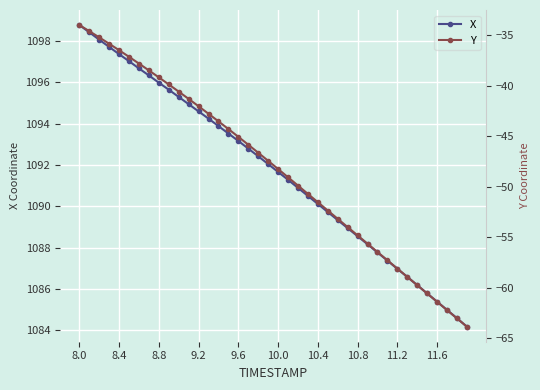

What is the value of the Y point at the 11th from the left?

-40.6